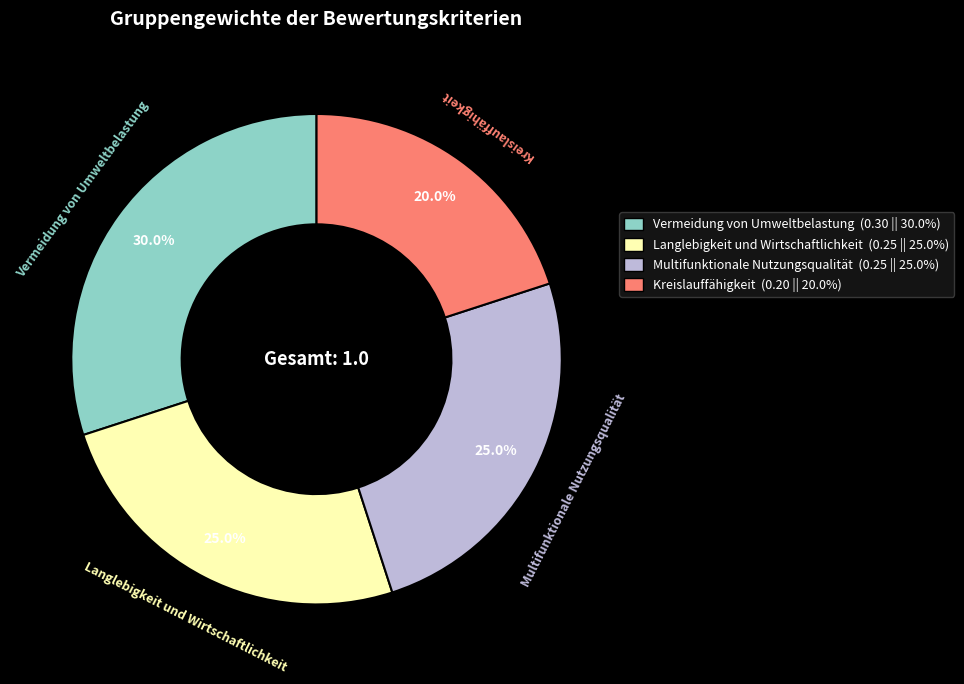

What portion of the pie excludes Multifunktionale Nutzungsqualität?

75.0%